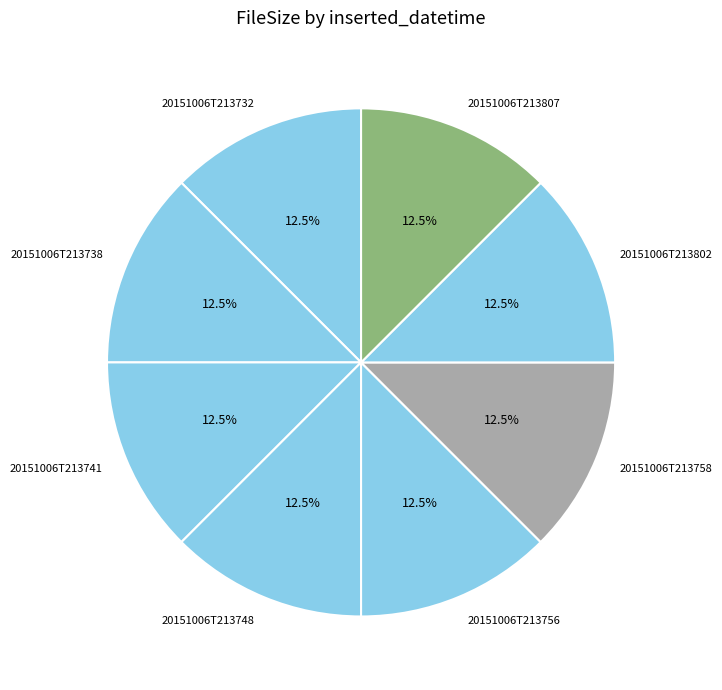

Does 20151006T213732 represent more than half of the total?

No